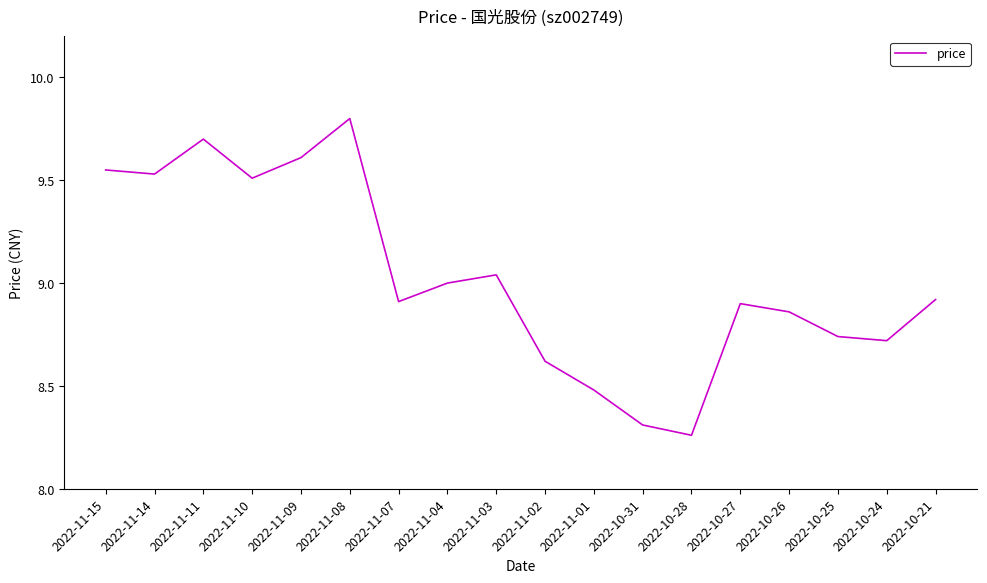

Does the chart have visible grid lines?

No